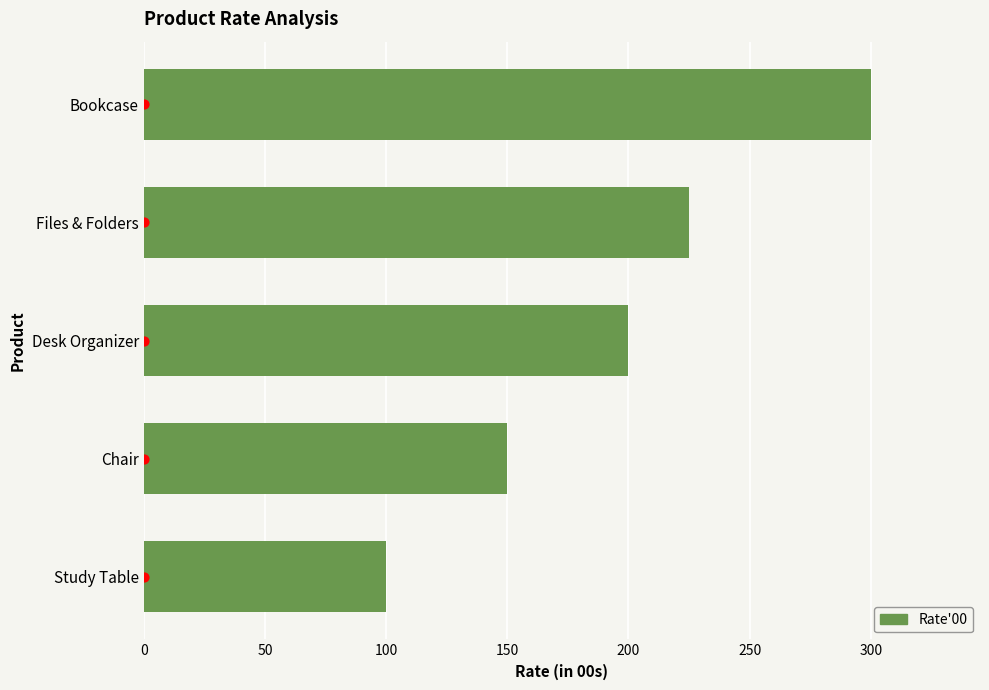

Between Bookcase and Study Table, which is larger?

Bookcase